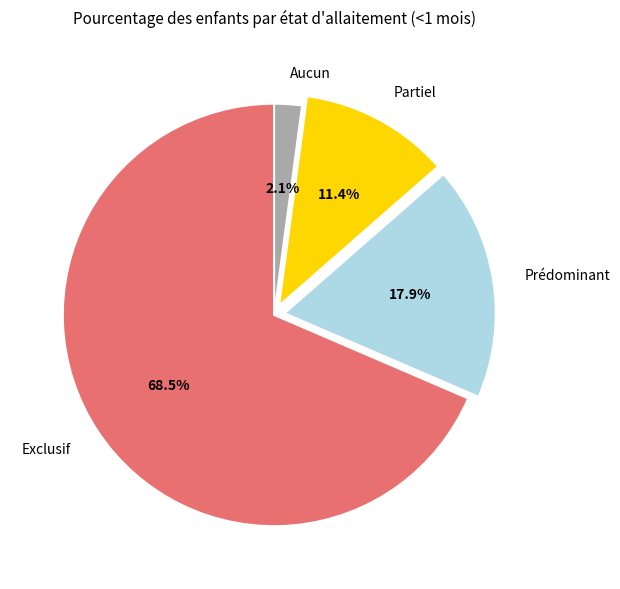

Rank the categories by value from highest to lowest.

Exclusif, Prédominant, Partiel, Aucun